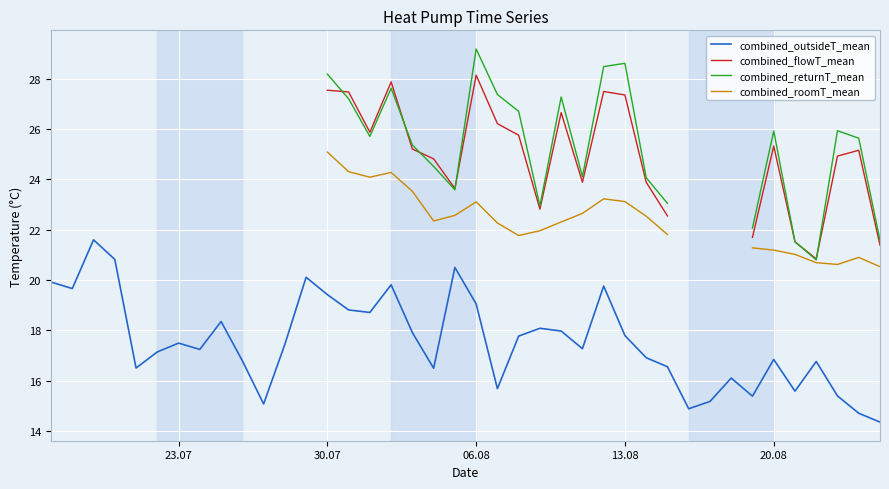

What is the maximum value for combined_outsideT_mean?

21.6